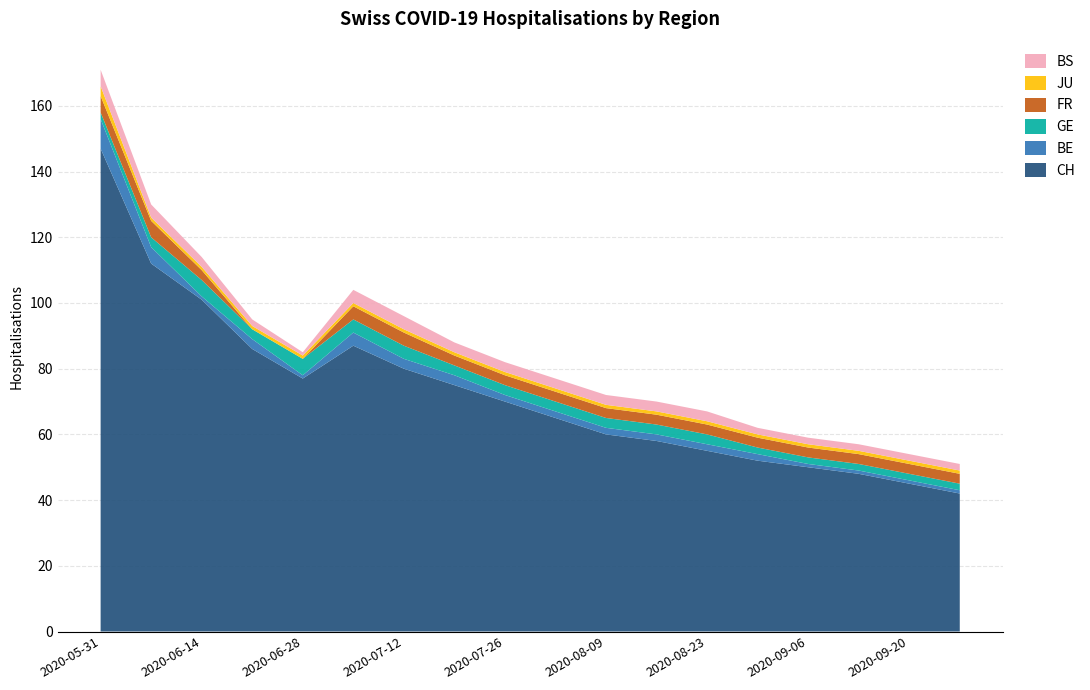

Reading right to left, what are all the values shown in this chart?

CH: 42	45	48	50	52	55	58	60	65	70	75	80	87	77	86	101	112	147
BE: 1	1	1	1	2	2	2	2	2	2	3	3	4	1	3	1	5	9
GE: 2	2	2	2	2	3	3	3	3	3	3	4	4	5	3	5	3	2
FR: 3	3	3	3	3	3	3	3	3	3	3	4	4	0	0	3	5	5
JU: 1	1	1	1	1	1	1	1	1	1	1	1	1	1	1	1	1	3
BS: 2	2	2	2	2	3	3	3	3	3	3	4	4	1	2	3	4	5